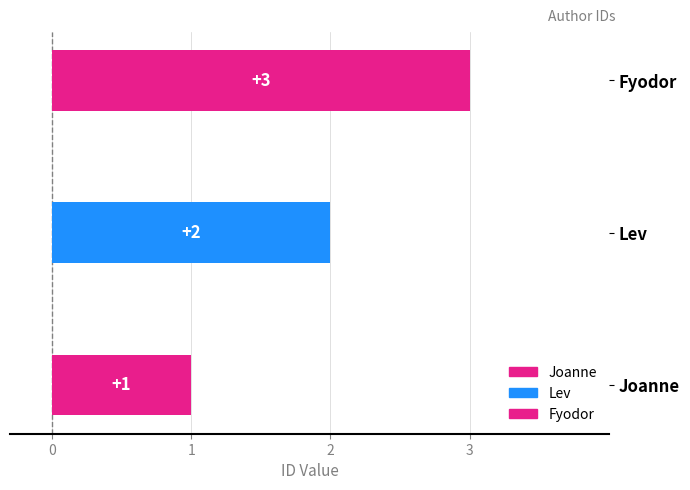

Between Fyodor and Lev, which is larger?

Fyodor